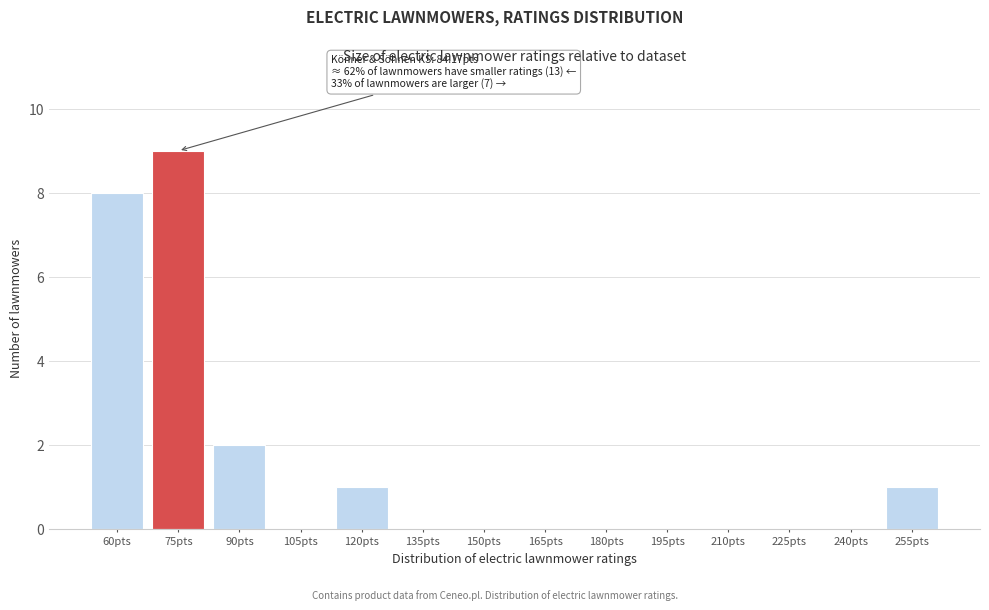

Reading left to right, list all the values displayed in this chart.

60pts=8	75pts=9	90pts=2	105pts=0	120pts=1	135pts=0	150pts=0	165pts=0	180pts=0	195pts=0	210pts=0	225pts=0	240pts=0	255pts=1